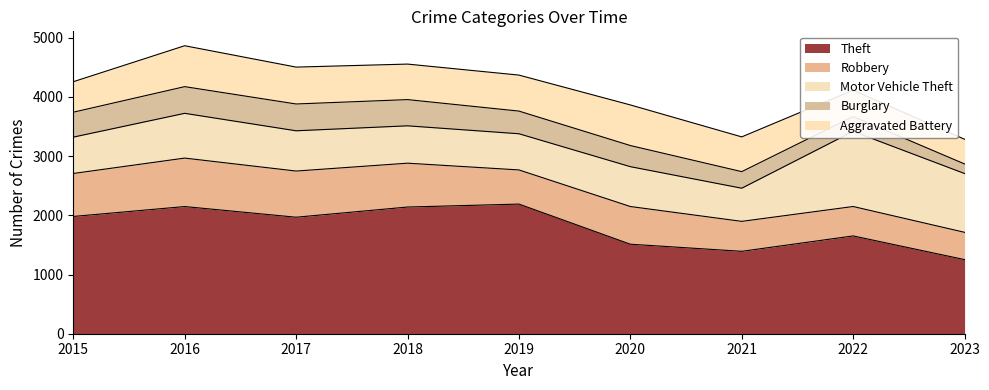

Reading left to right, transcribe all the data shown in this chart.

Theft: 2015=1981	2016=2148	2017=1968	2018=2140	2019=2190	2020=1512	2021=1392	2022=1652	2023=1252
Robbery: 2015=726	2016=819	2017=780	2018=741	2019=577	2020=637	2021=506	2022=497	2023=461
Motor Vehicle Theft: 2015=614	2016=756	2017=680	2018=631	2019=611	2020=673	2021=560	2022=1269	2023=993
Burglary: 2015=421	2016=451	2017=453	2018=443	2019=383	2020=357	2021=280	2022=251	2023=162
Aggravated Battery: 2015=515	2016=691	2017=623	2018=600	2019=608	2020=686	2021=587	2022=445	2023=417